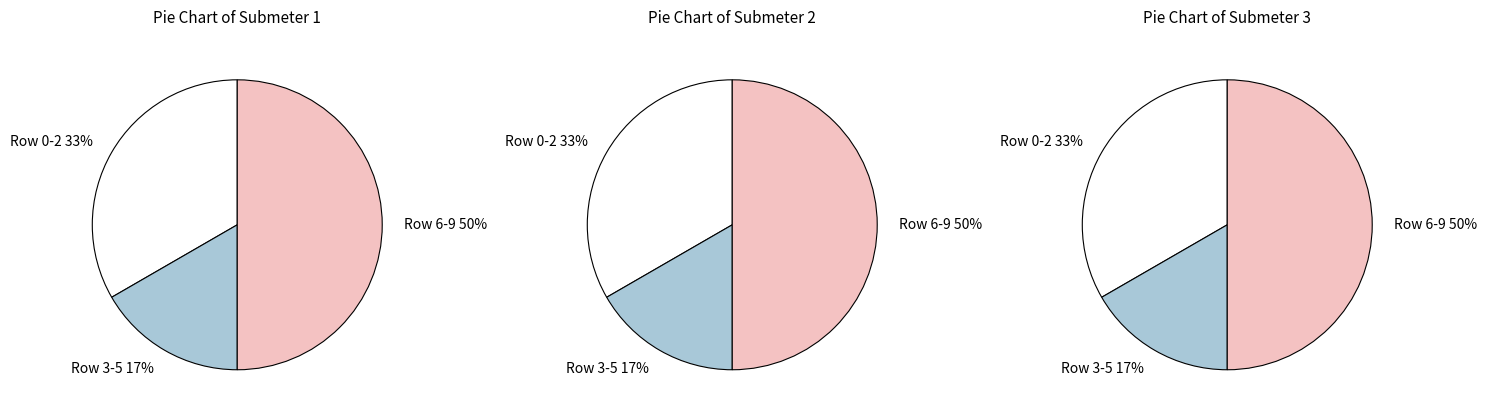

Does any single category account for the majority?

No